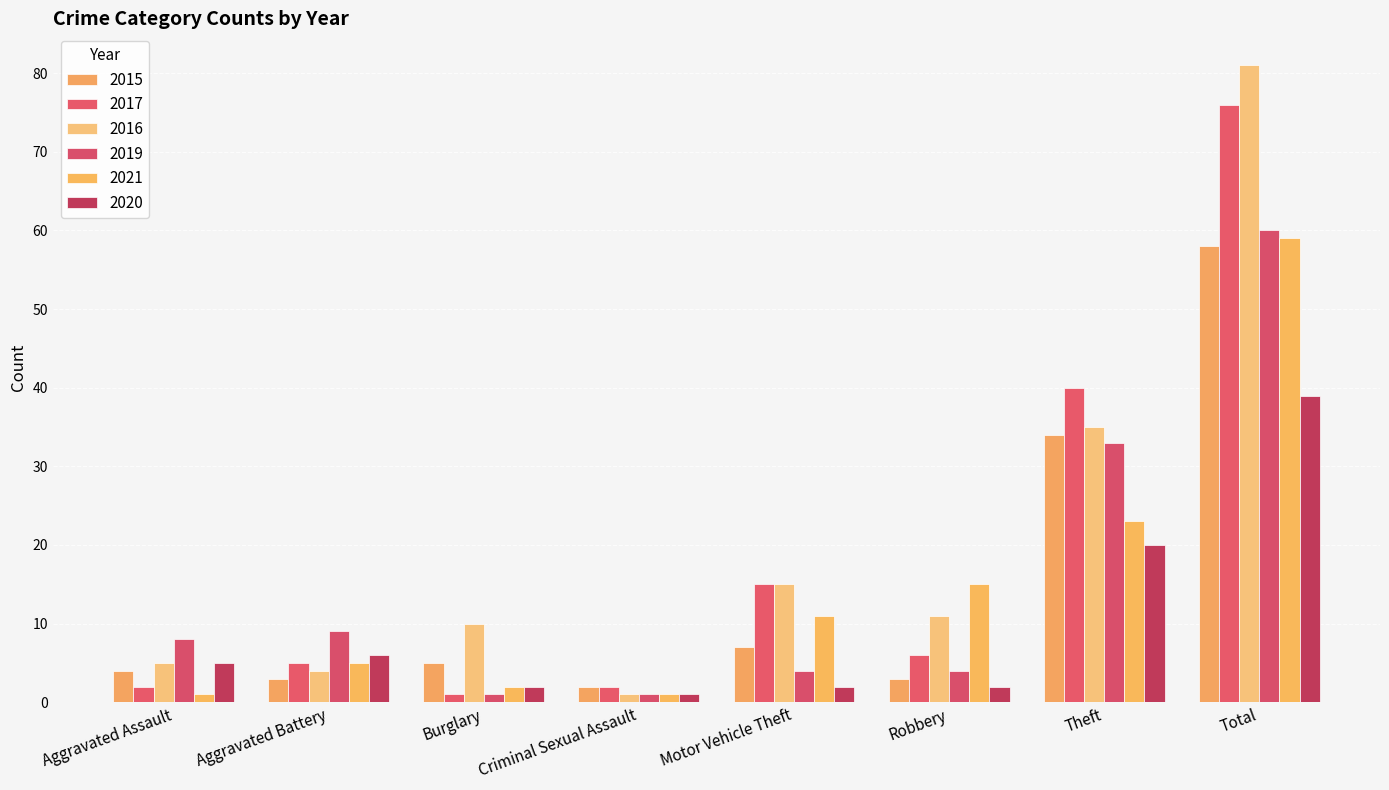

Count the number of categories in the chart.

8